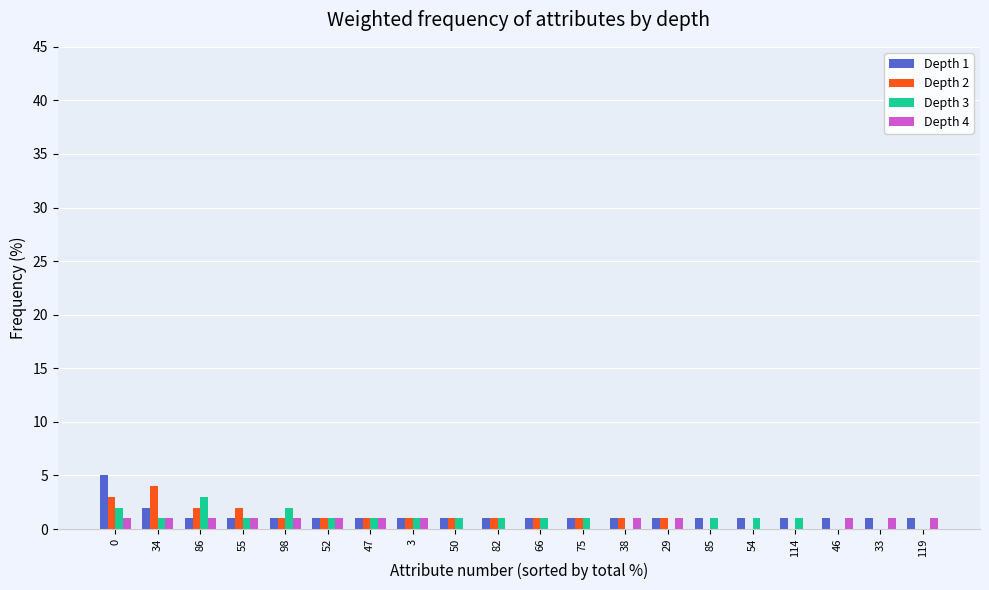

How many Depth 2 values are between 0 and 1?

16